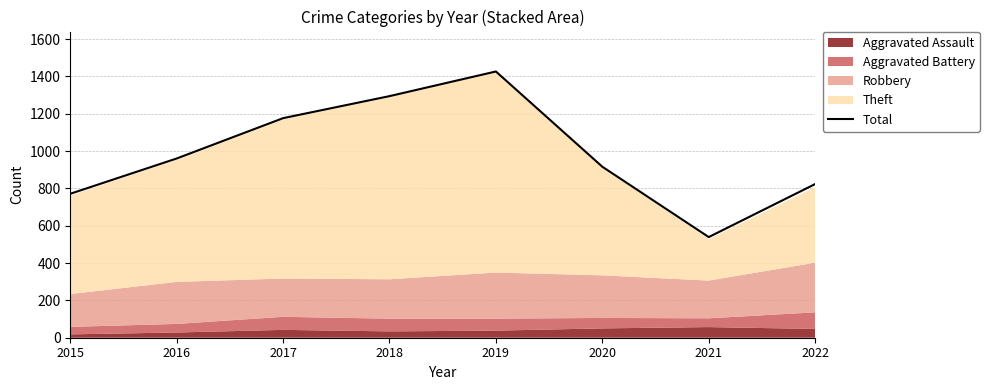

Rank the categories by value from lowest to highest.

2021, 2015, 2022, 2020, 2016, 2017, 2018, 2019